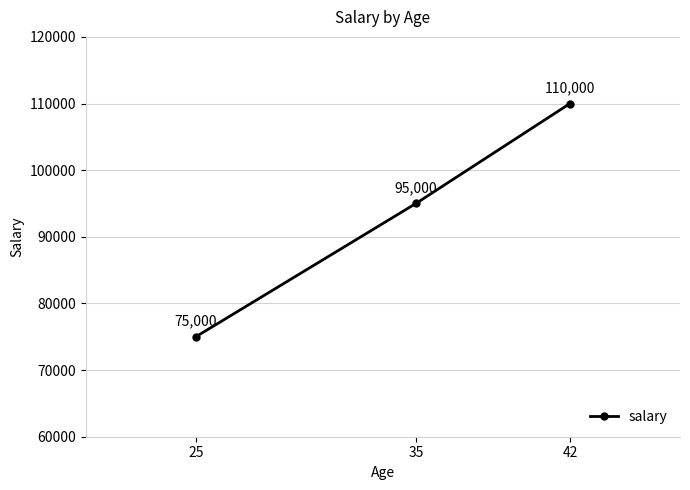

Reading left to right, transcribe all the data shown in this chart.

25=75000	35=95000	42=110000